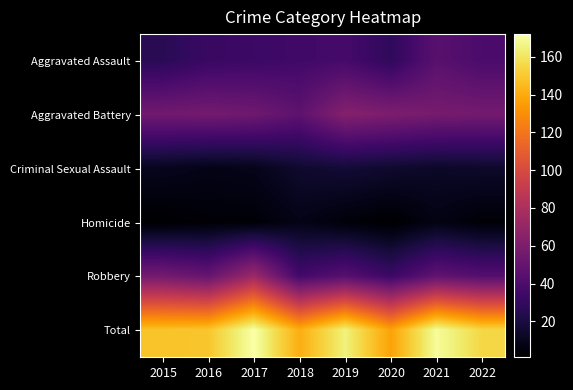

Reading right to left, transcribe all the data shown in this chart.

Aggravated Assault: 2022=39	2021=45	2020=28	2019=37	2018=35	2017=33	2016=32	2015=26
Aggravated Battery: 2022=56	2021=57	2020=60	2019=63	2018=47	2017=54	2016=56	2015=55
Criminal Sexual Assault: 2022=14	2021=13	2020=15	2019=17	2018=15	2017=9	2016=8	2015=10
Homicide: 2022=3	2021=7	2020=1	2019=4	2018=8	2017=3	2016=3	2015=1
Robbery: 2022=43	2021=48	2020=33	2019=44	2018=36	2017=73	2016=50	2015=56
Total: 2022=155	2021=170	2020=137	2019=165	2018=141	2017=172	2016=149	2015=148